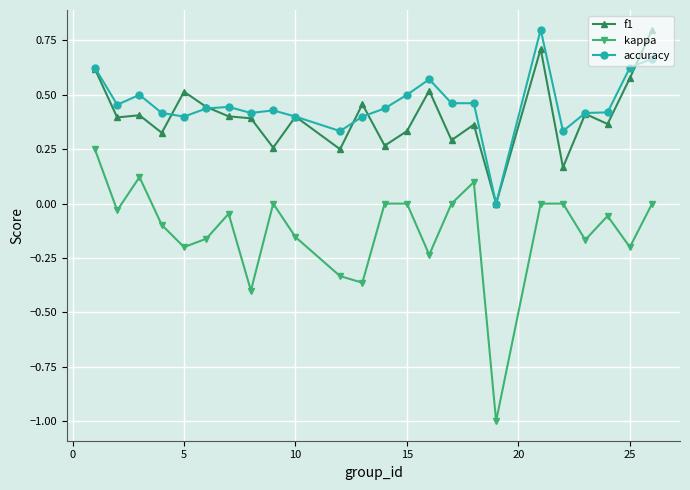

Count the number of data series in this chart.

3